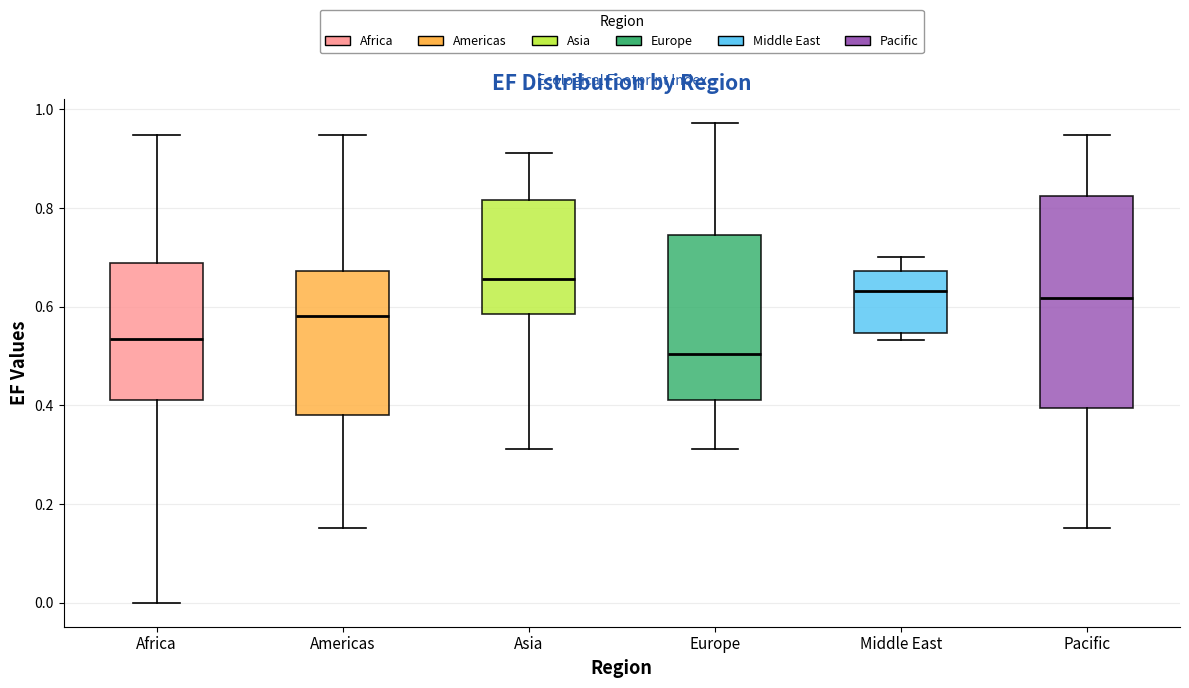

Comparing the boxes themselves (not the whiskers), which one is the tallest?

Pacific